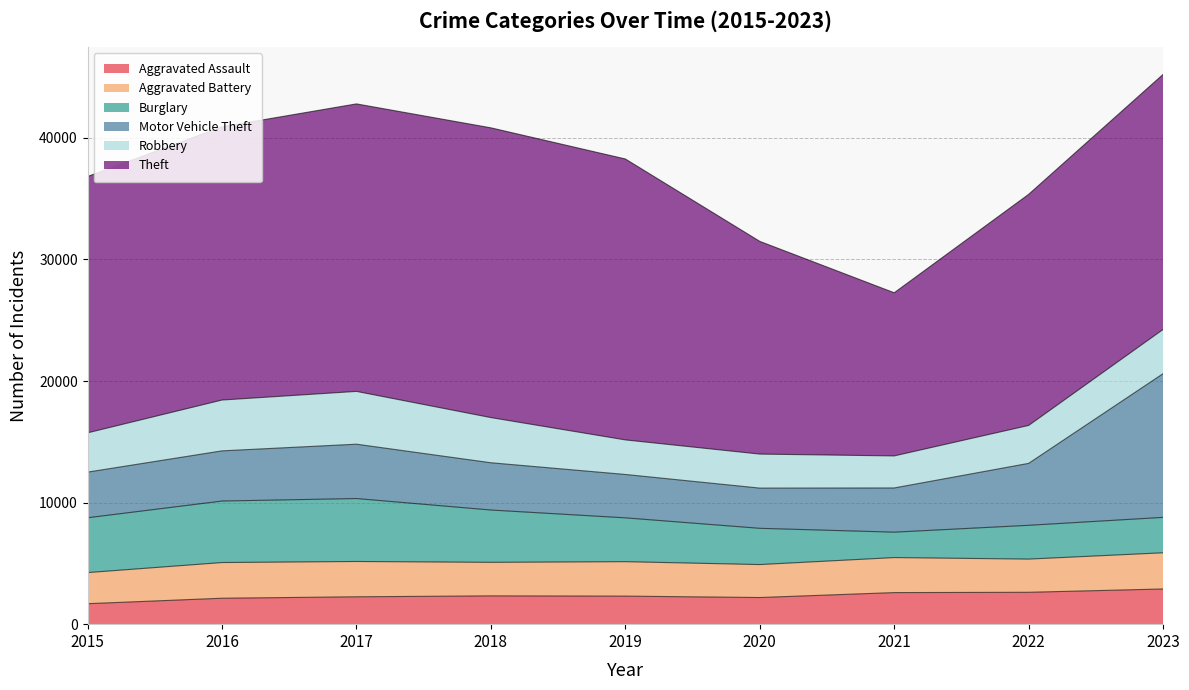

At which category does the chart reach its peak across all series?

2018